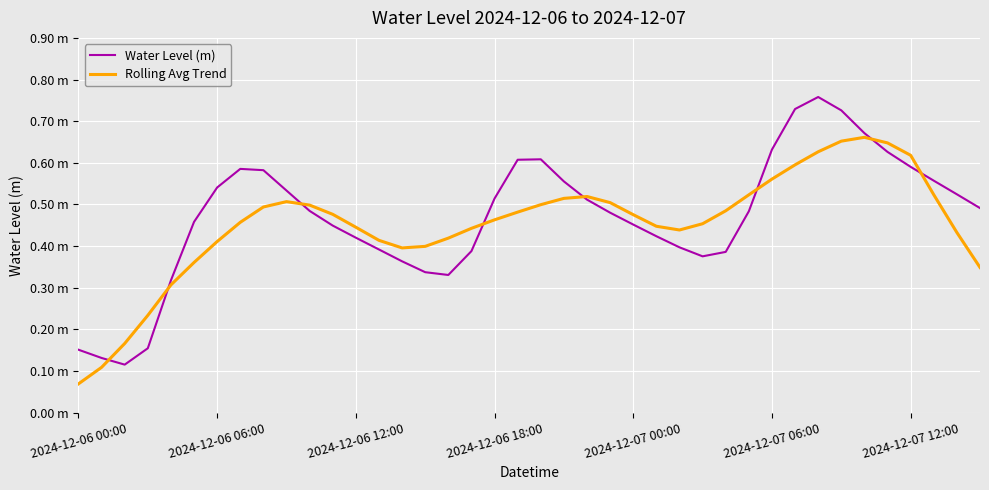

What is the value of the Rolling Avg Trend point at the 8th from the left?

0.5